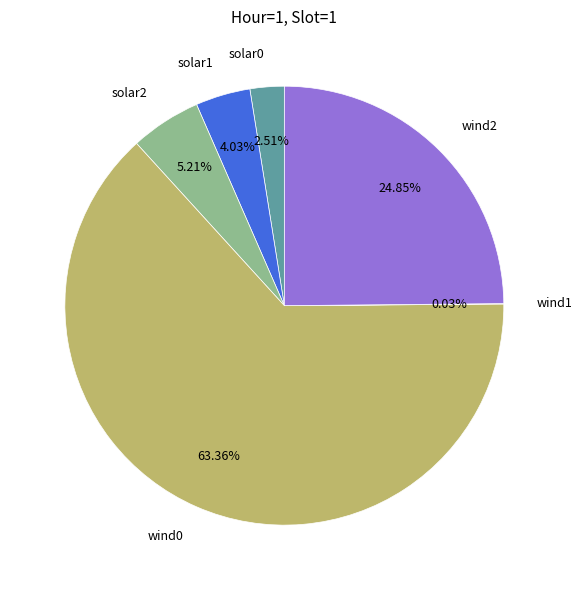

To the nearest percent, what portion does solar0 represent?

3%